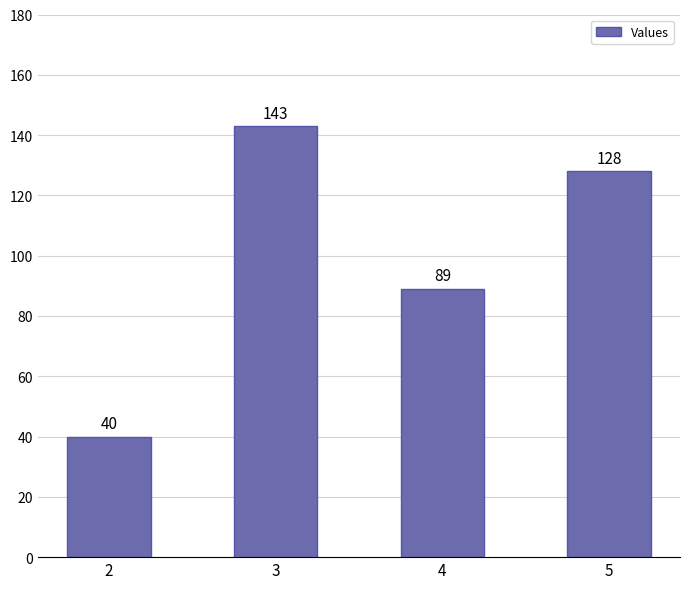

What is the difference between the second highest and second lowest values?

39